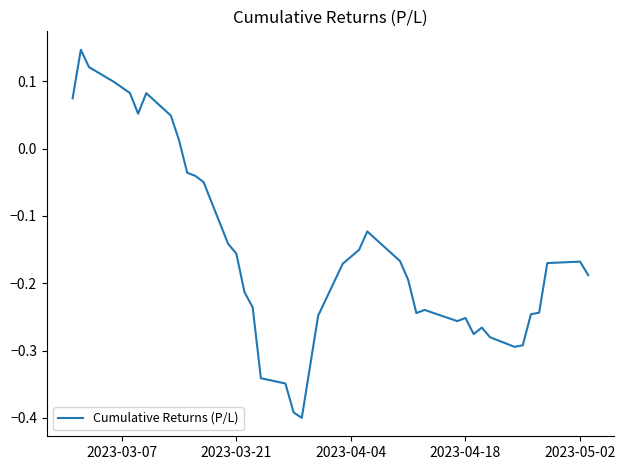

What is the difference between the maximum and minimum values?

0.5